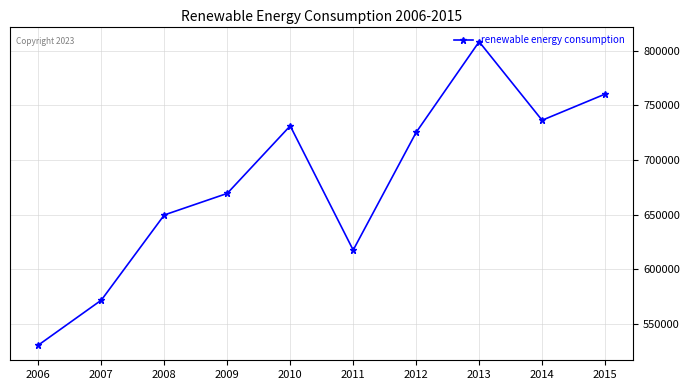

Reading left to right, list all the values displayed in this chart.

530365.3	571542.2	649586.9	669329.4	731191.6	617406.4	725254.3	808277.4	736346.1	760300.4